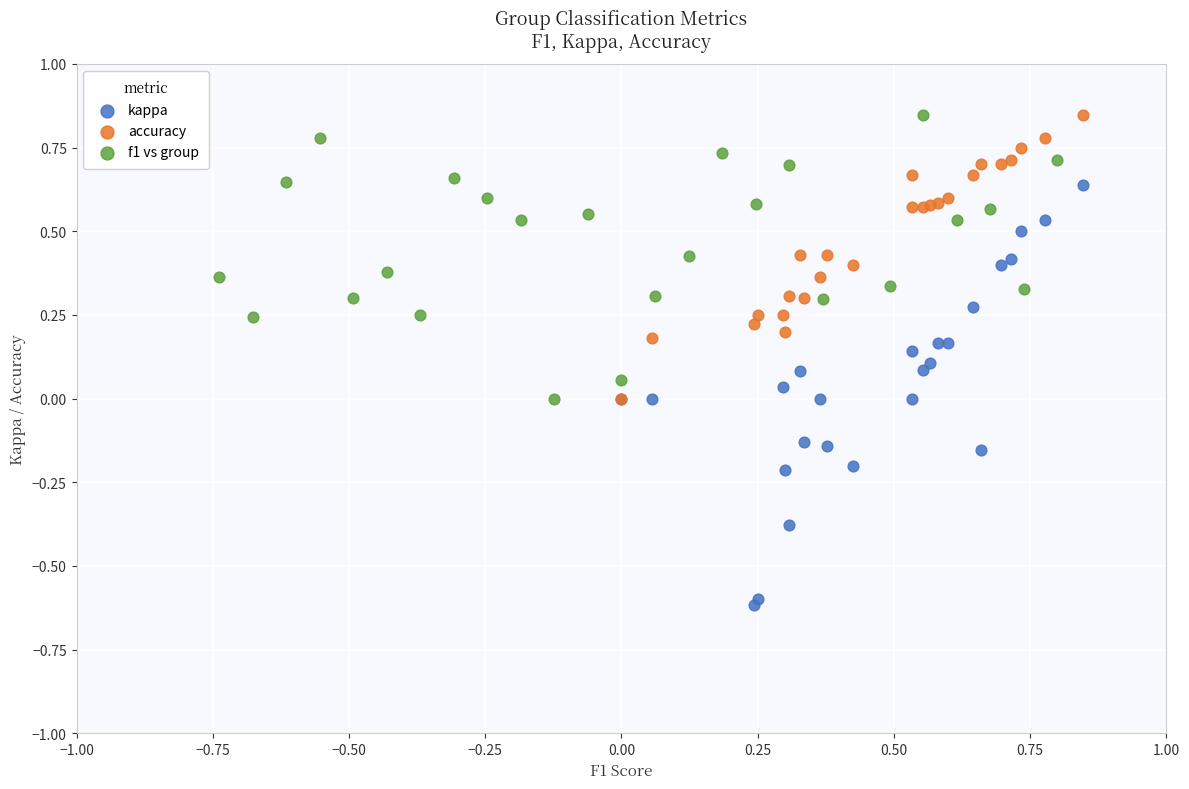

Which series has the widest spread of Y values?

kappa